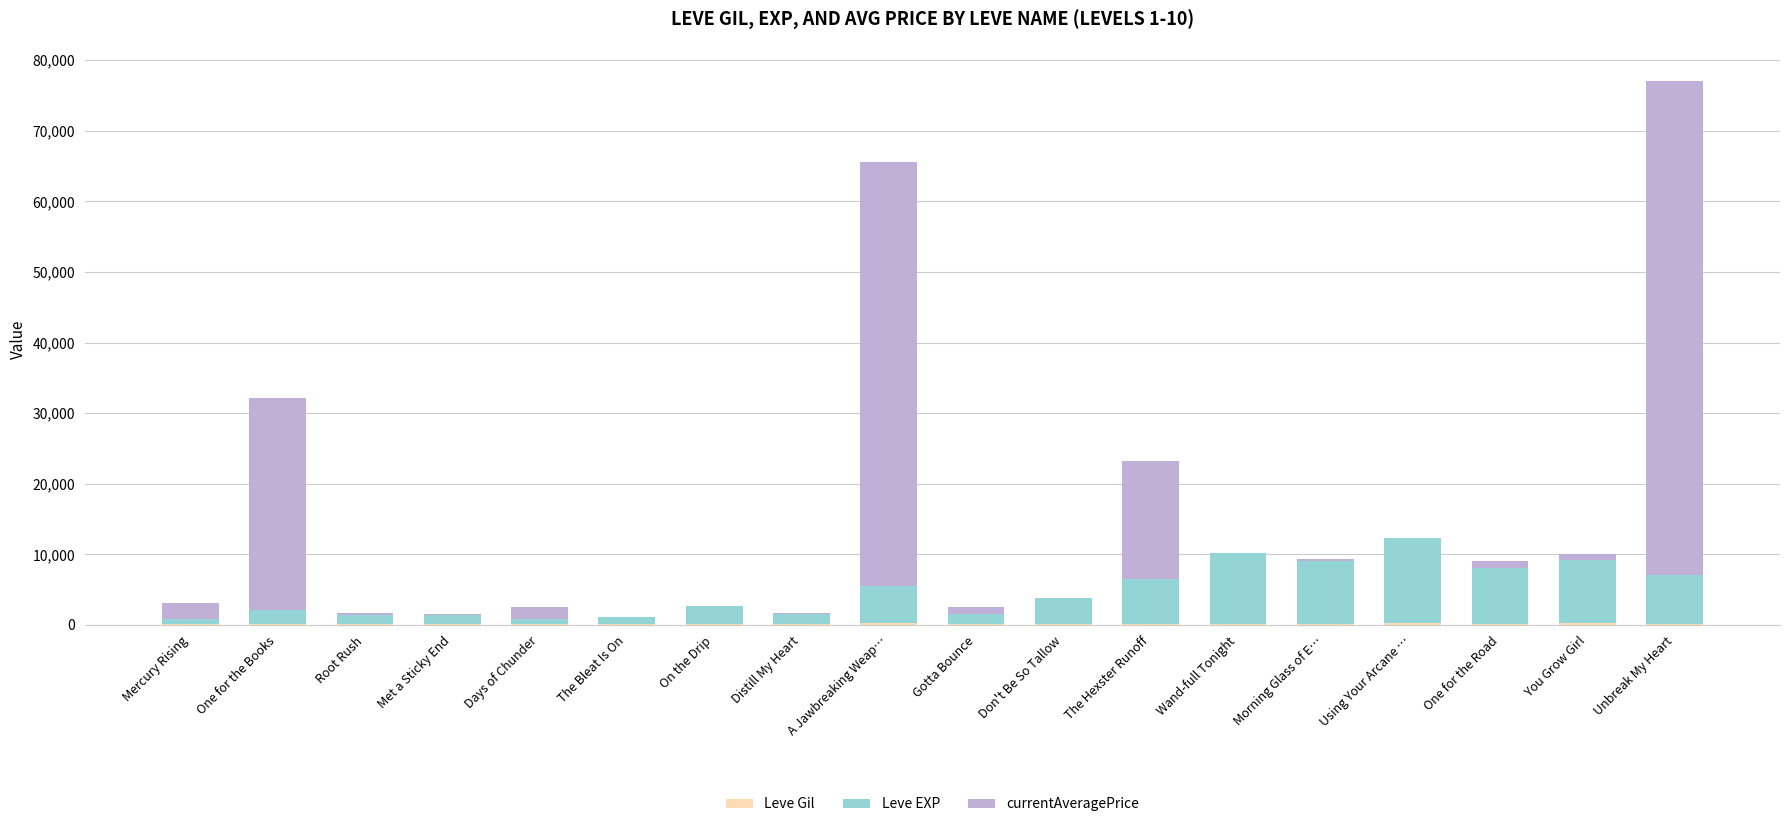

At which category is the sum across all series the highest?

Unbreak My Heart